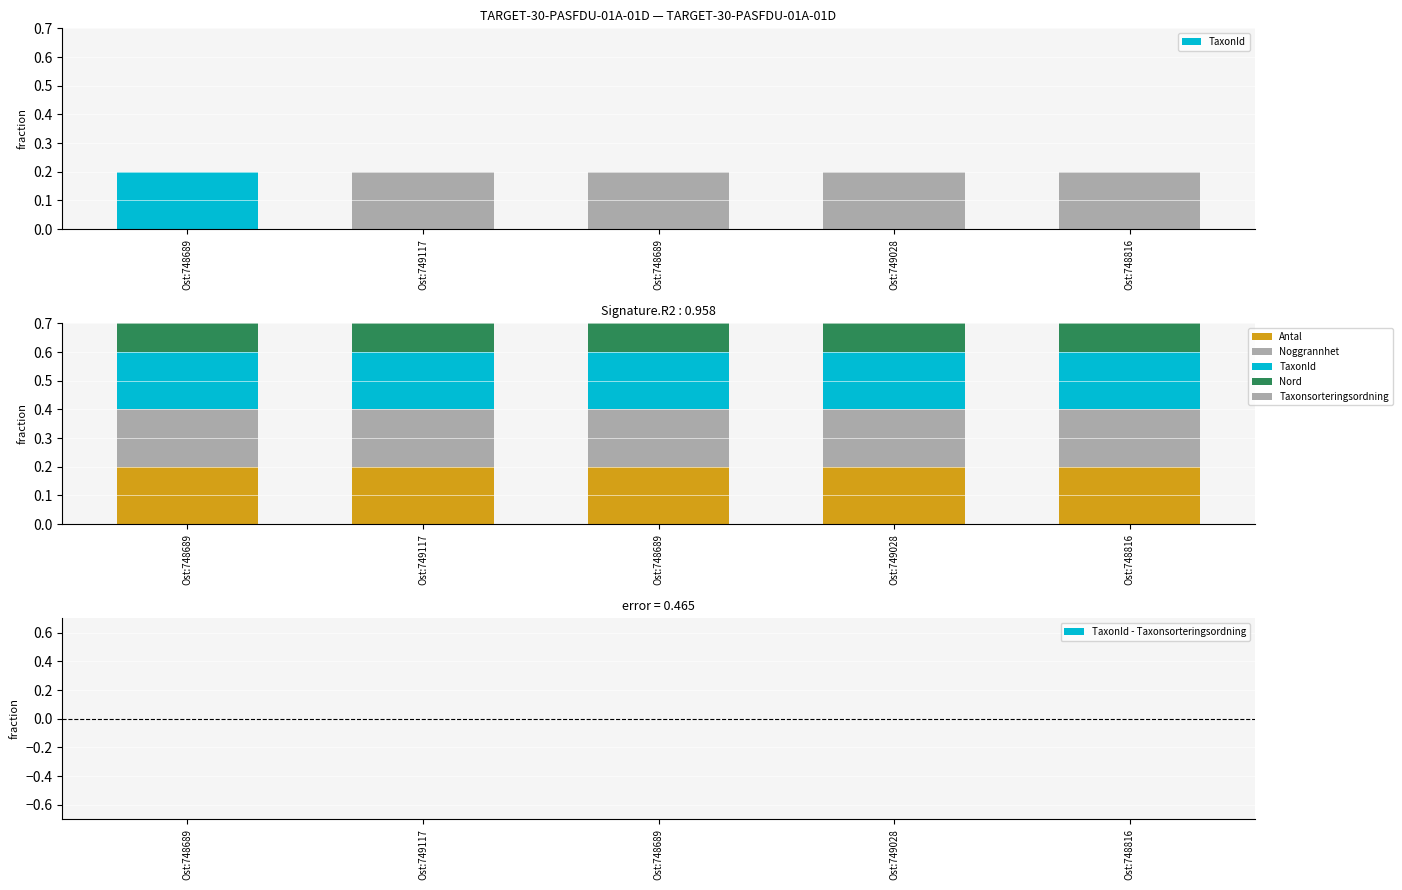

Count the number of categories in the chart.

5